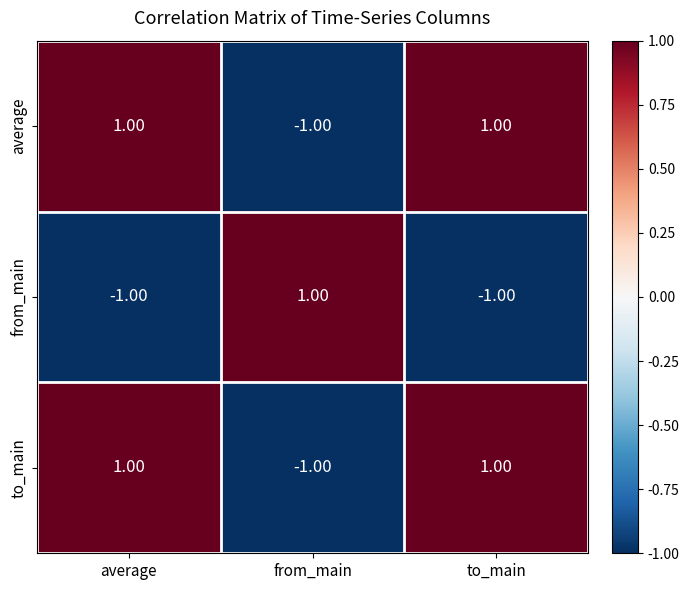

Is the value of to_main at average greater than the value of from_main at to_main?

Yes